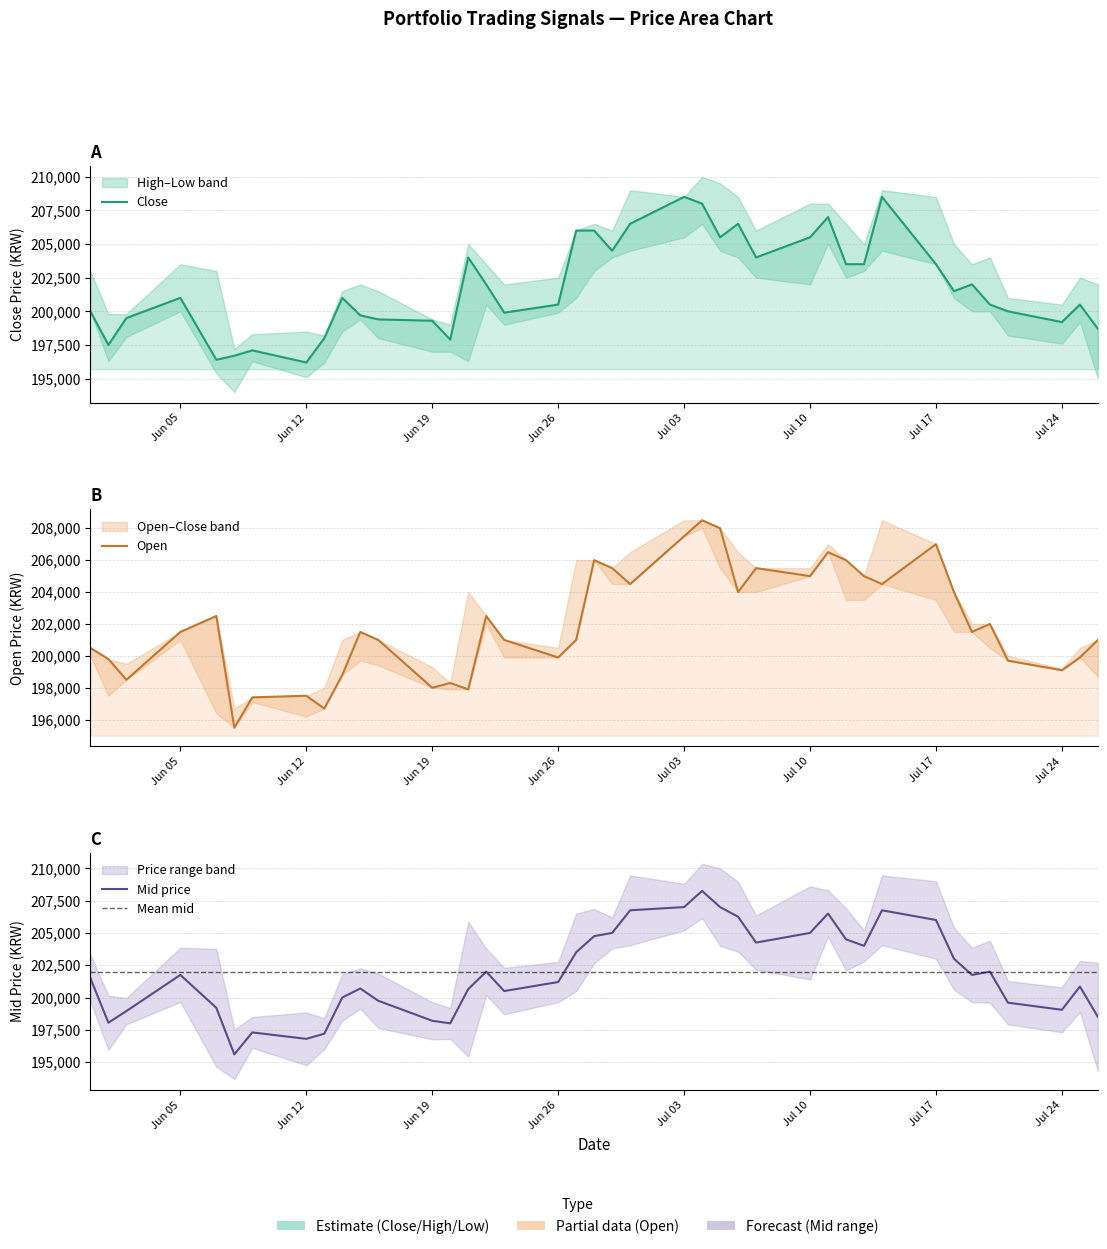

True or false: Open has a value of 276165 at Jul 10.

False